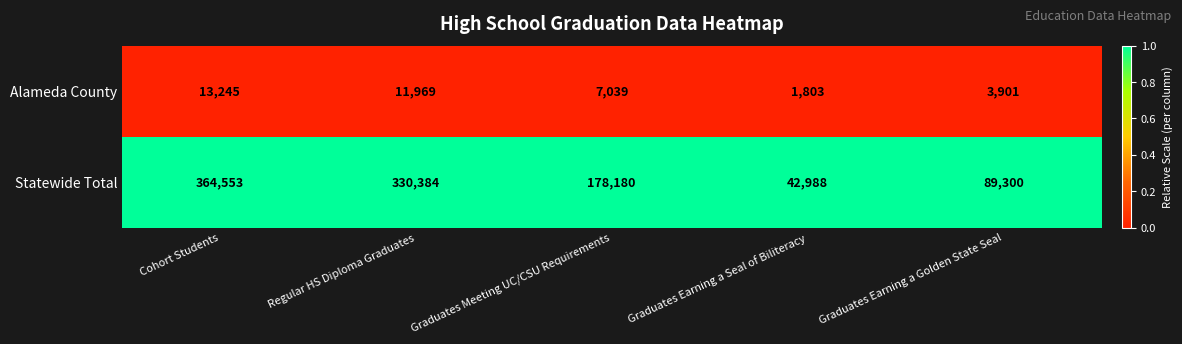

Between Regular HS Diploma Graduates and Graduates Earning a Golden State Seal, which series saw the biggest shift?

Statewide Total